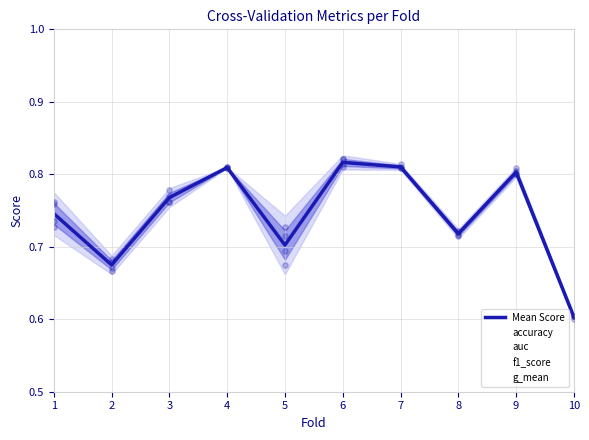

Which has a higher value, 9 or 5?

9